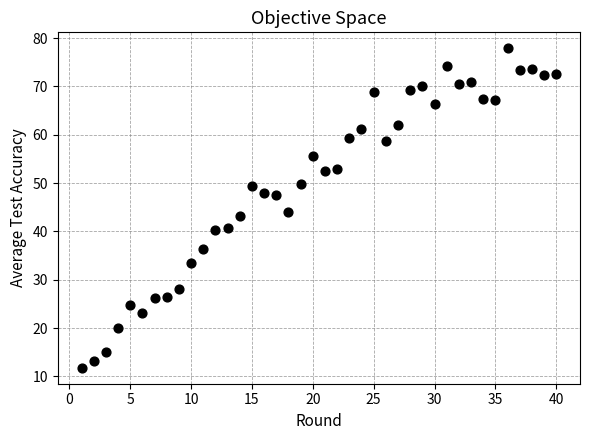

What is the range of Y values (max minus min)?

66.1